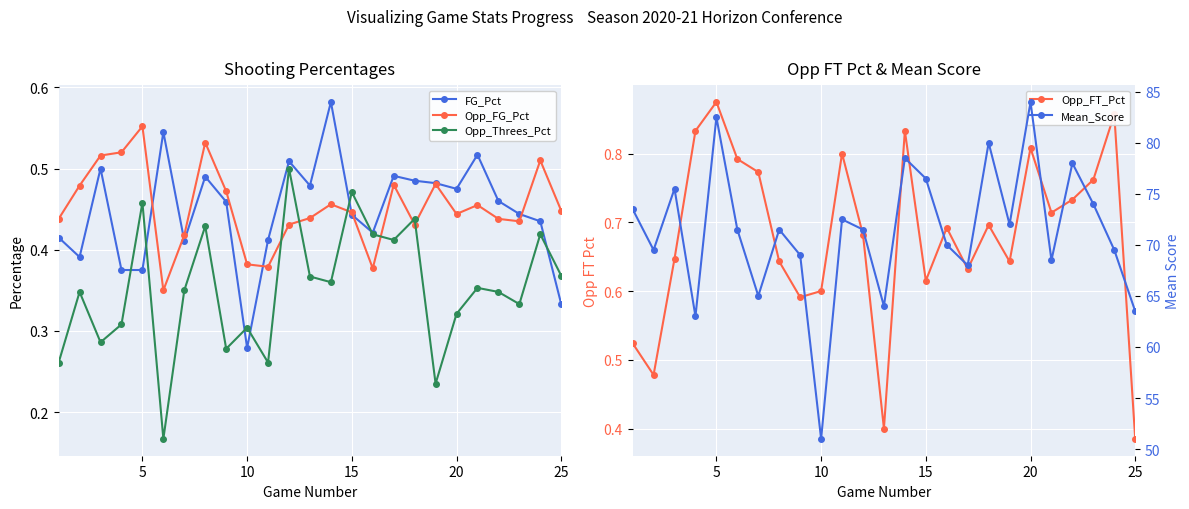

The FG_Pct series shows 0.6 at 5. True or false?

False